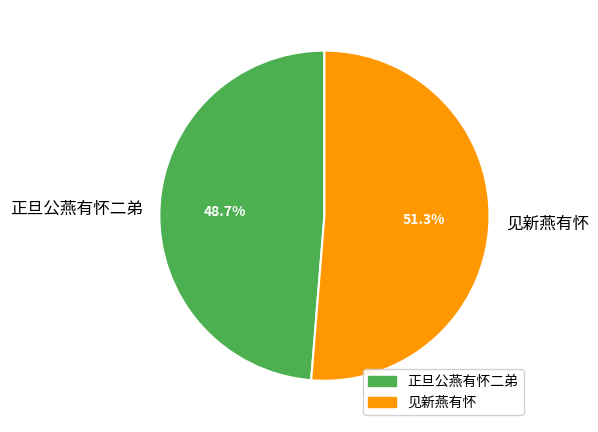

Which category has the smallest portion of the pie?

正旦公燕有怀二弟